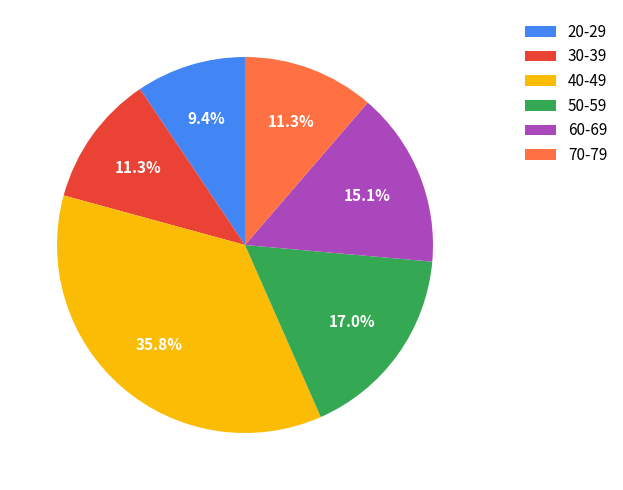

Is it true that 70-79 is 2% of the pie?

False